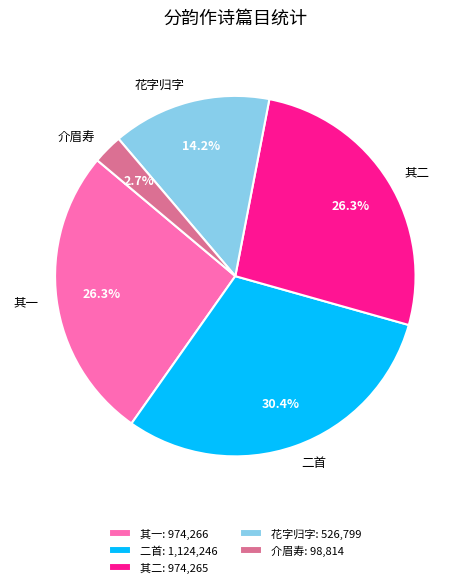

Does 花字归字 account for over 50% of the chart?

No